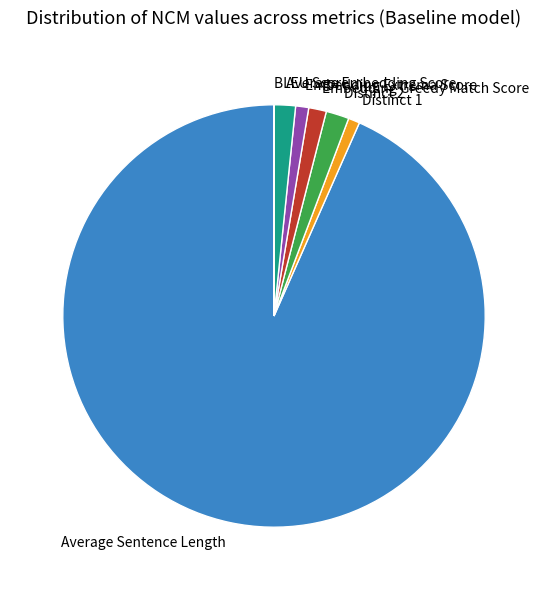

What is the majority slice?

Average Sentence Length